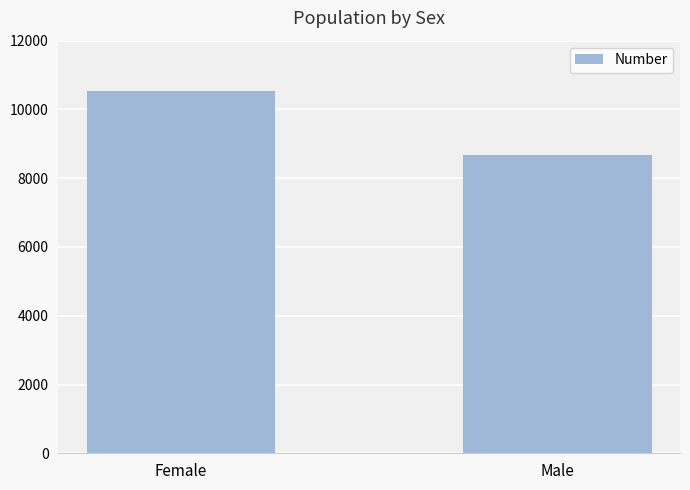

Approximately how many times larger is the value at Male compared to Female?

0.8